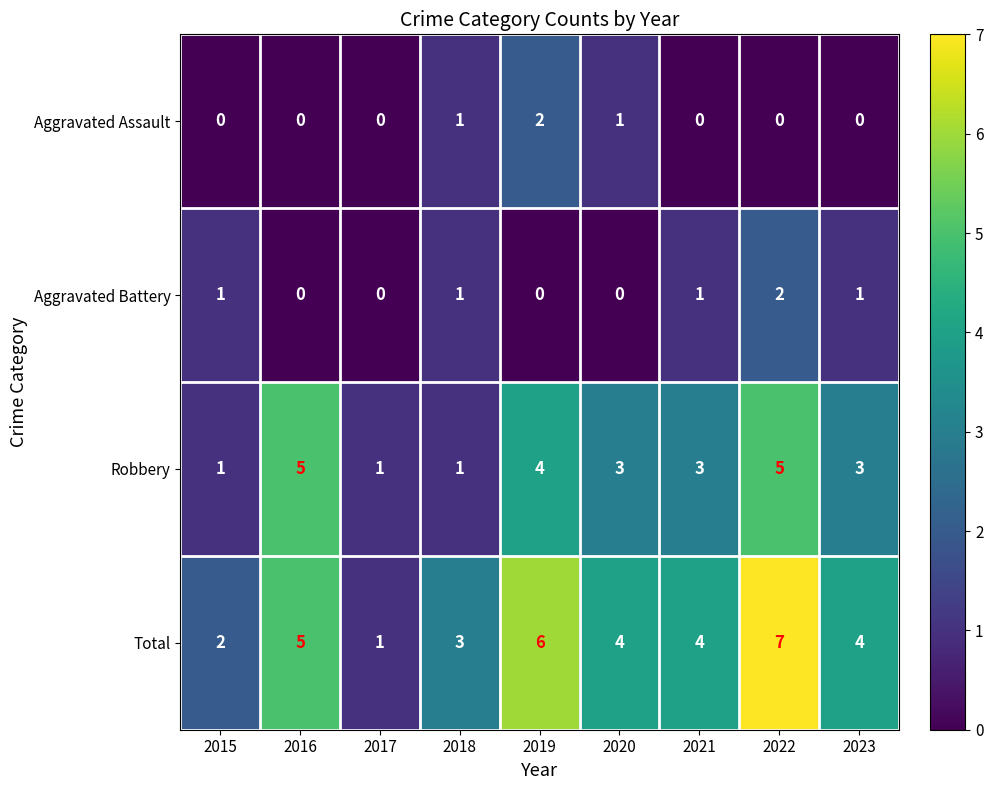

Which series has the largest range (max minus min)?

Total